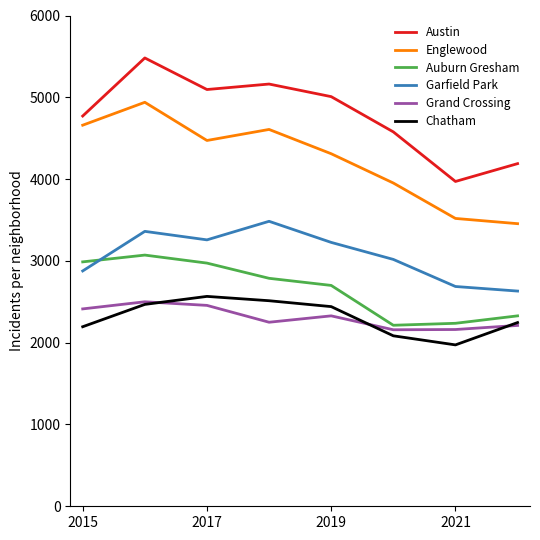

True or false: Chatham and Garfield Park cross at least once.

False